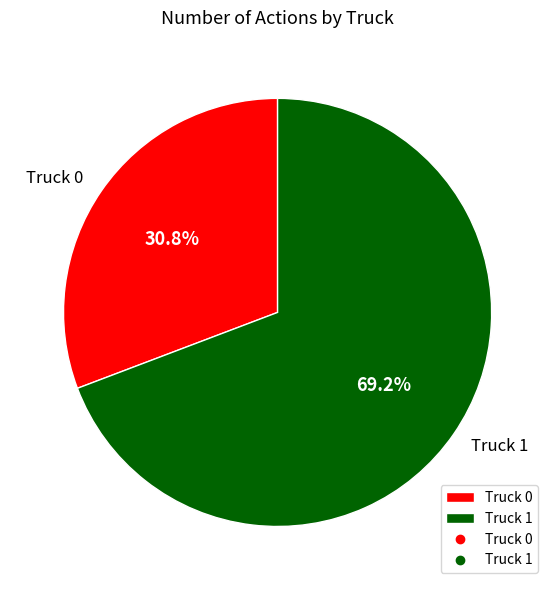

To the nearest percent, what is the combined percentage of Truck 1 and Truck 0?

100%